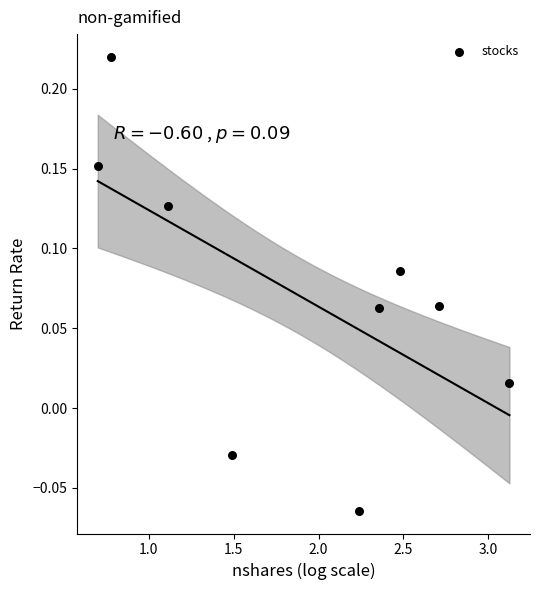

What is the average X value?

1.9